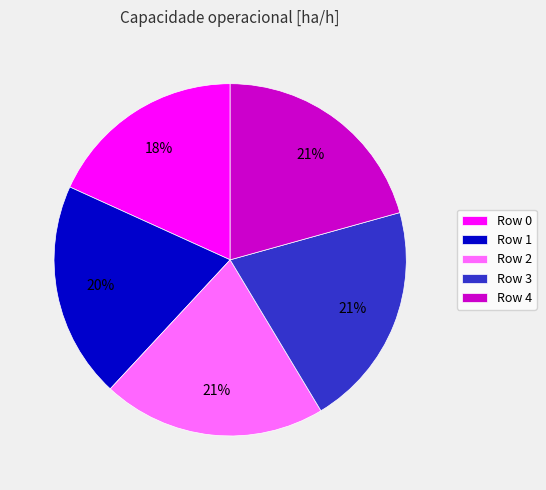

To the nearest percent, what is the average slice percentage?

20%